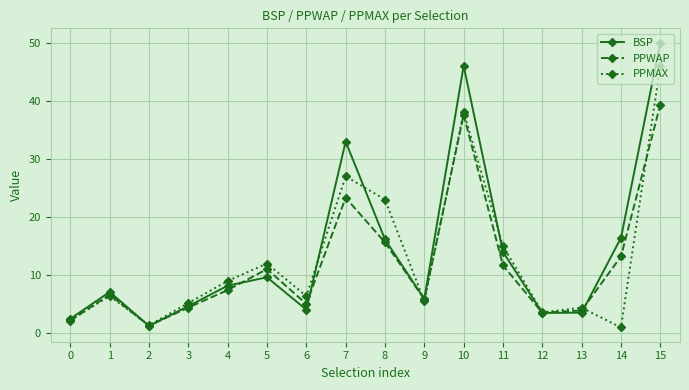

What is the sum of the BSP values at 7 and 10?

79.0